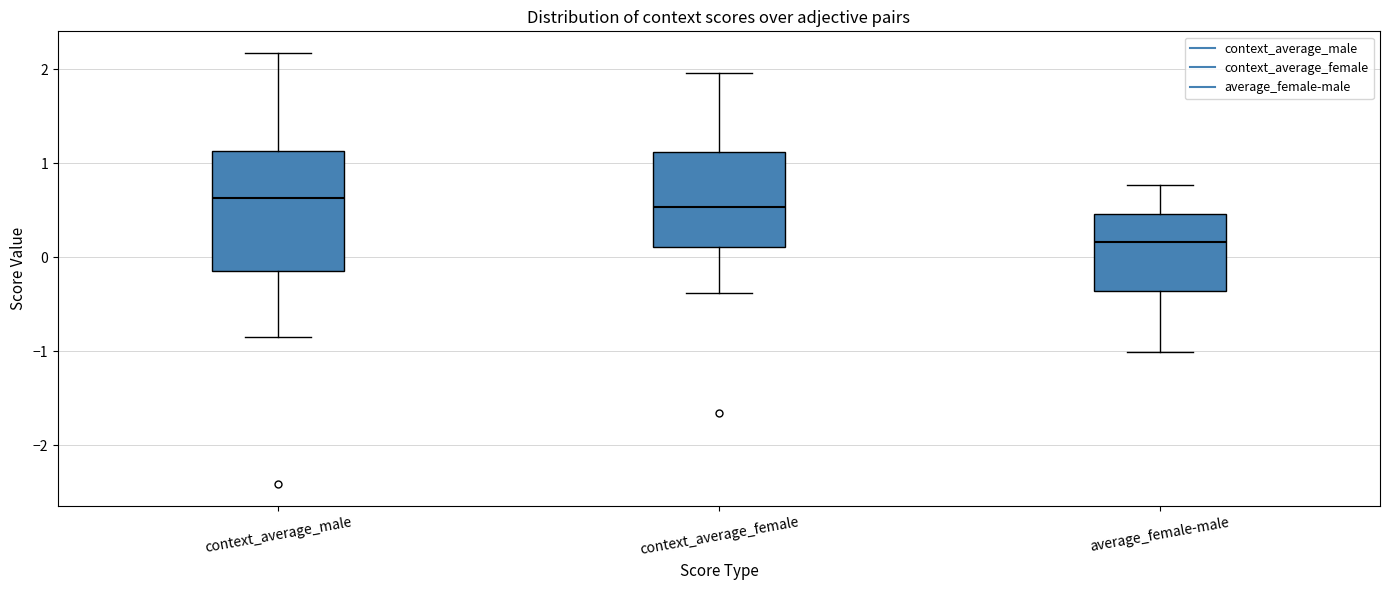

Reading left to right, read every box against the y-axis: the position of its median line, the range the box covers, and the ends of its whiskers. The values are not printed on the chart, so give them approximately, as read against the axis.

context_average_male: median 0.6, box -0.1 to 1.1, whiskers -0.9 to 2.2
context_average_female: median 0.5, box 0.1 to 1.1, whiskers -0.4 to 2.0
average_female-male: median 0.2, box -0.4 to 0.5, whiskers -1.0 to 0.8